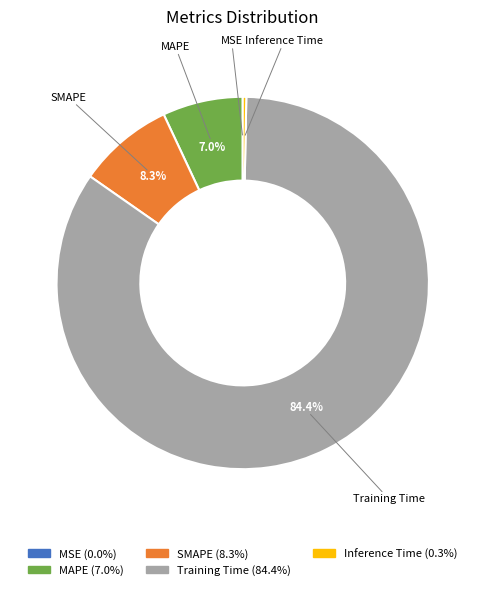

Which slice is the largest?

Training Time